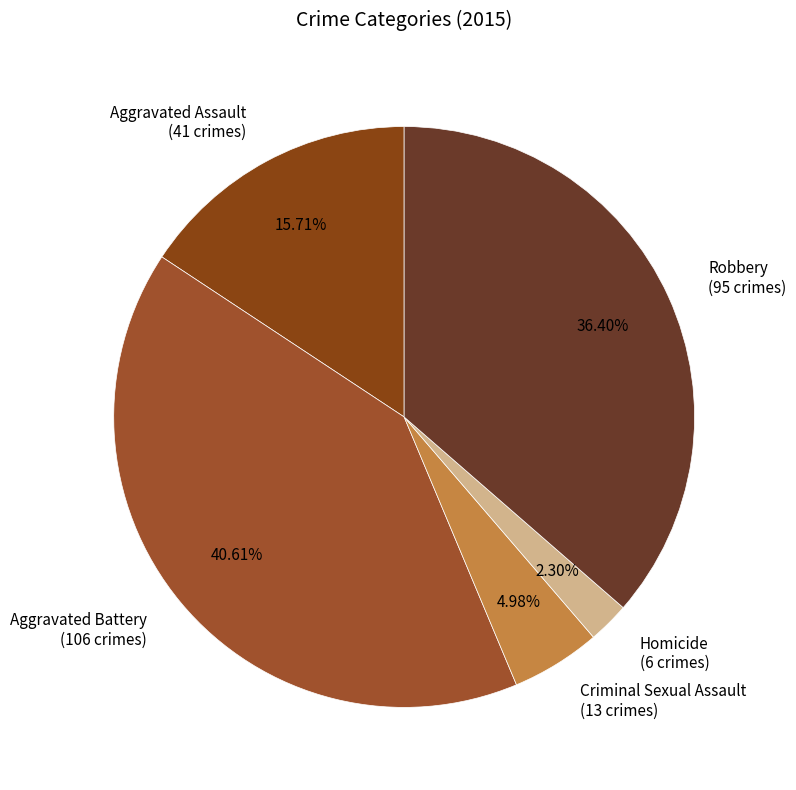

True or false: Criminal Sexual Assault accounts for 5% of the total.

True